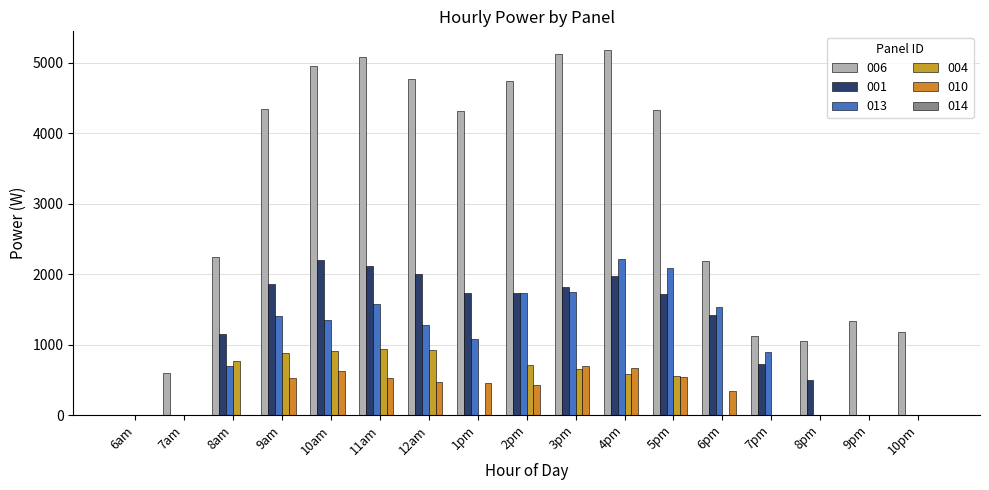

Is it true that 006 equals -3129.5 at 6am?

False